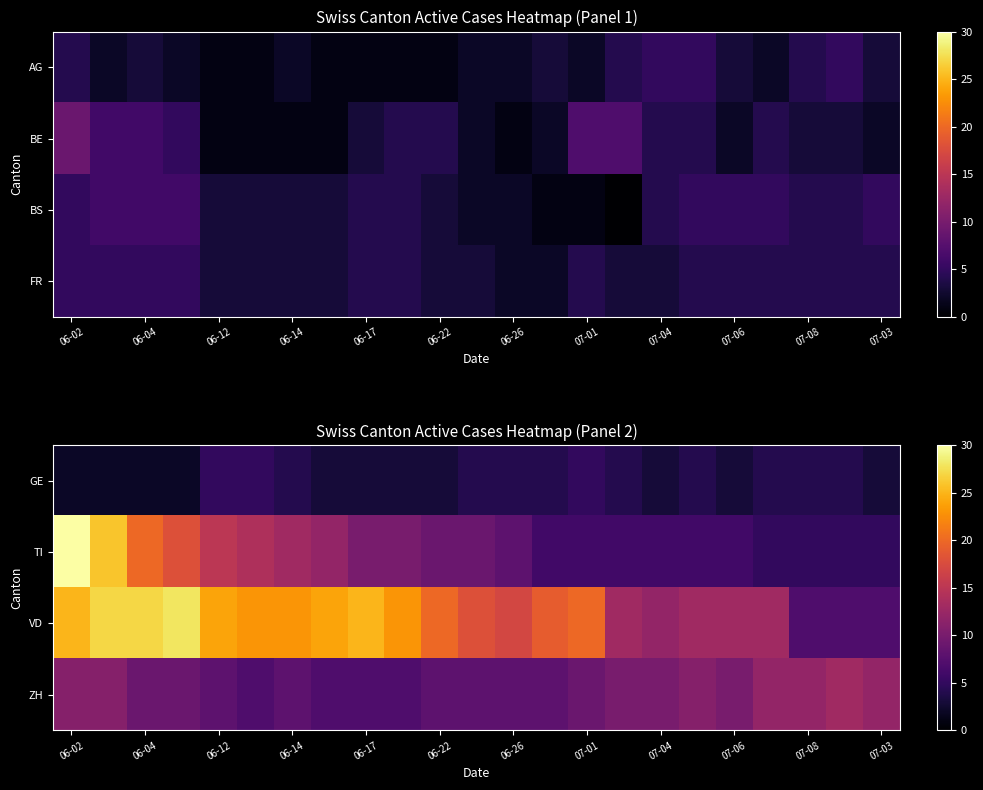

At which label does ZH first exceed 9?

06-02